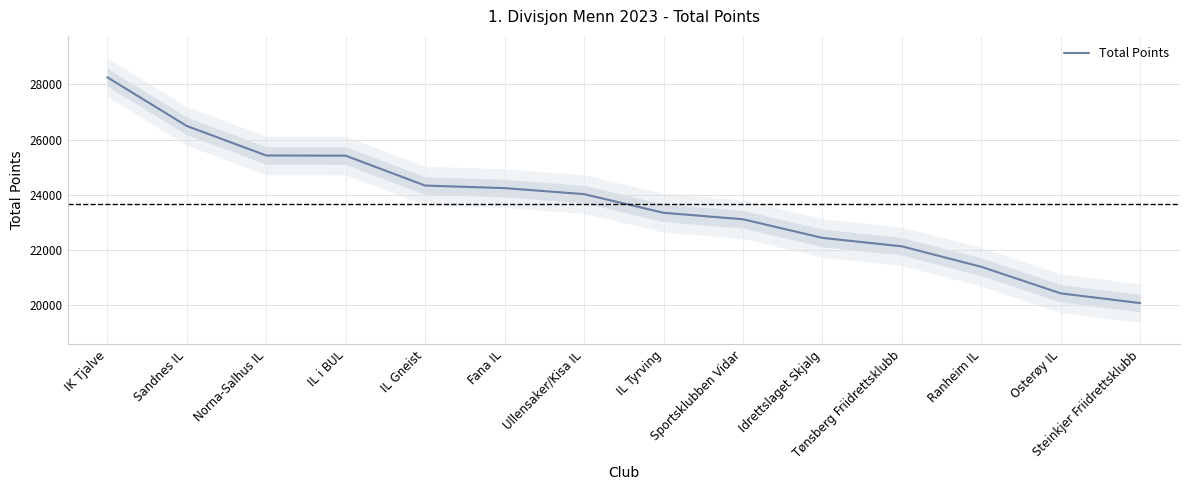

At which label is the value closest to 24162?

Fana IL